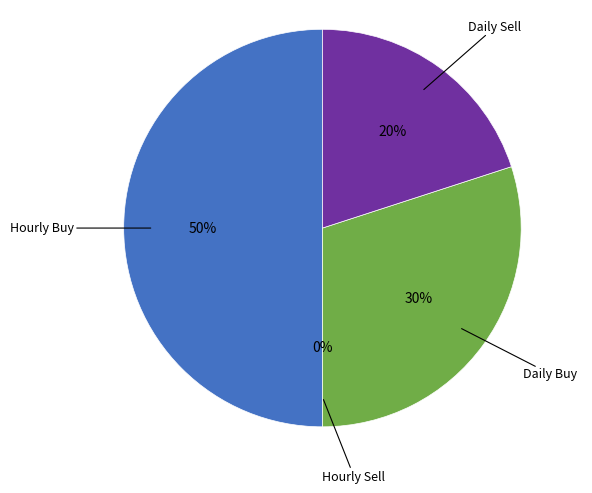

Which has a higher value, Hourly Buy or Daily Buy?

Hourly Buy